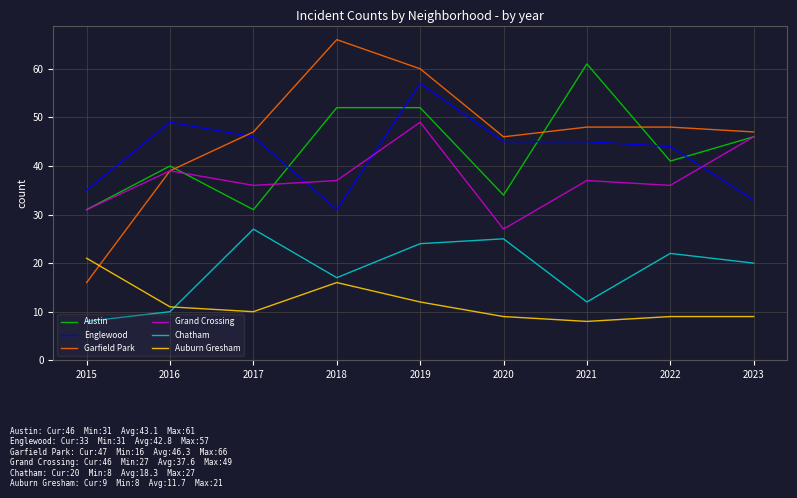

Is the value of Garfield Park at 2018 greater than the value of Chatham at 2017?

Yes